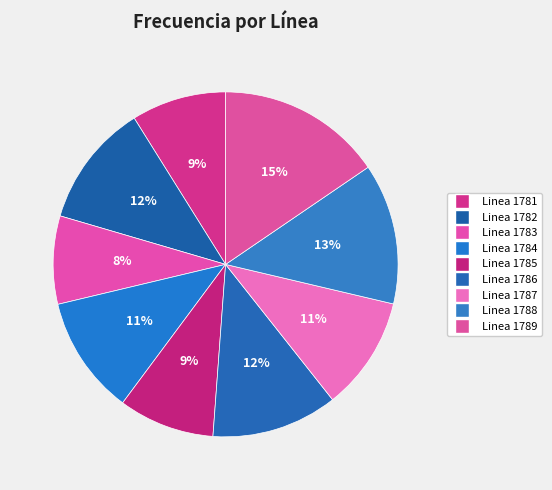

Is it true that Linea 1789 is 15% of the pie?

True